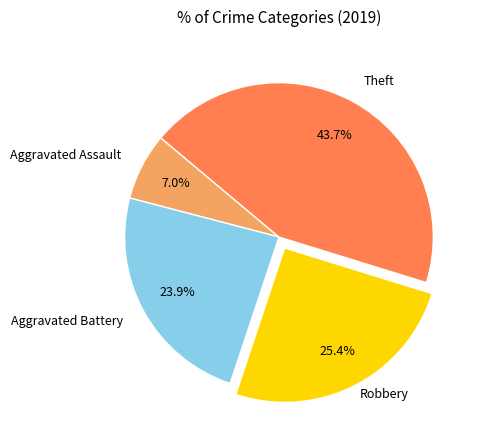

Is there a majority slice in this chart?

No